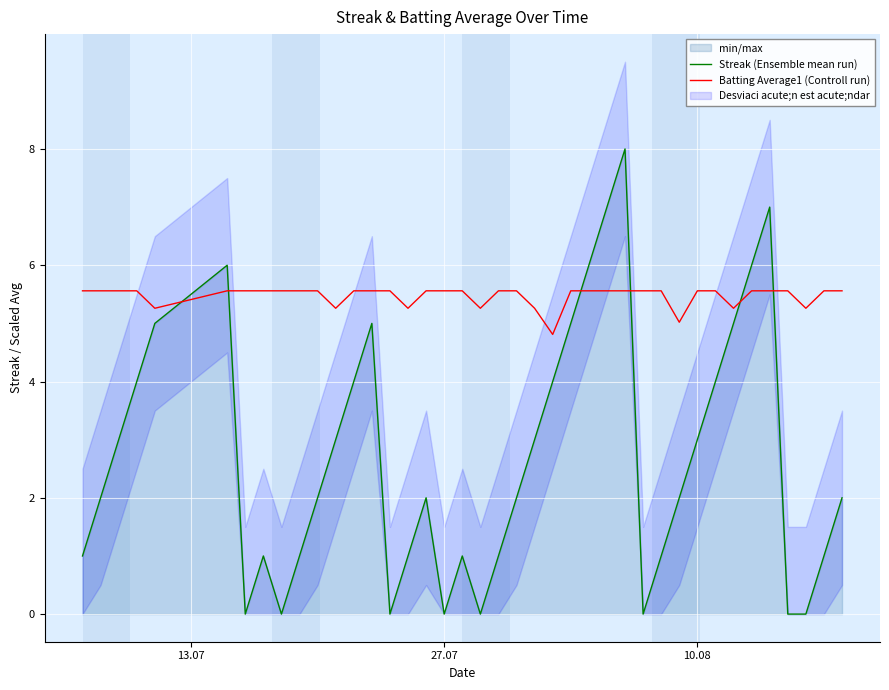

True or false: Streak (Ensemble mean run) and Batting Average1 (Controll run) cross at least once.

True